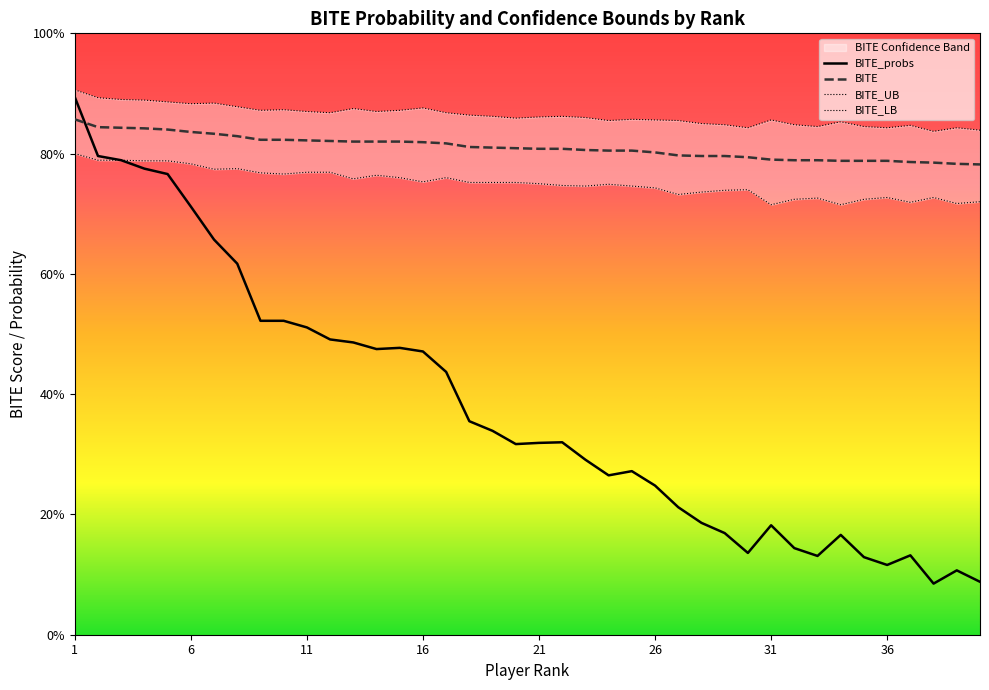

What is the difference between the maximum and minimum values in the BITE_probs series?

80.9